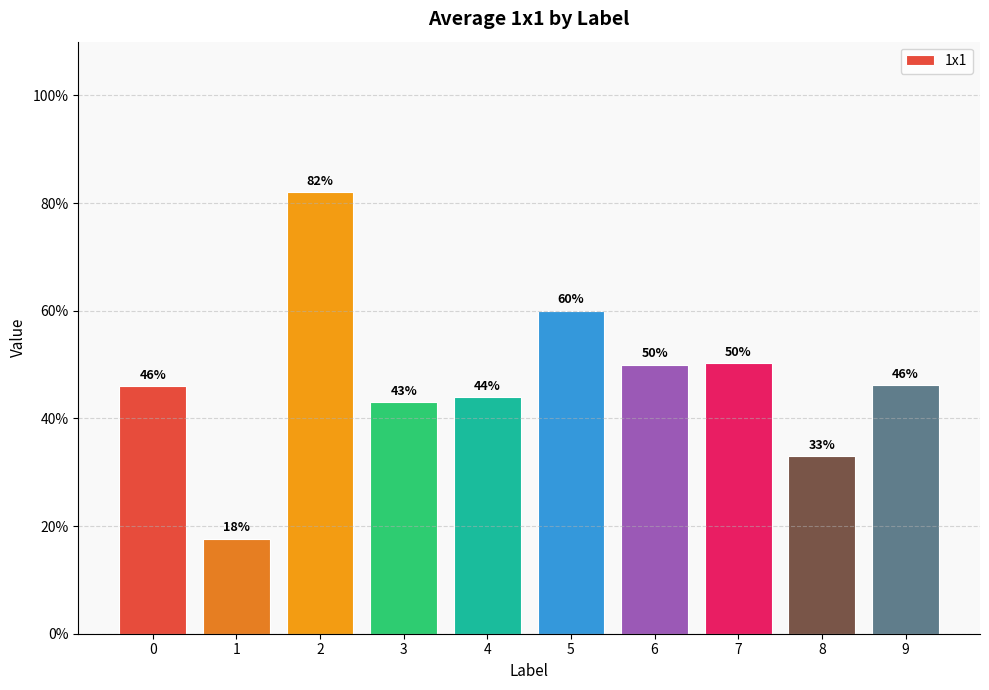

What is the greatest value displayed?

82.0